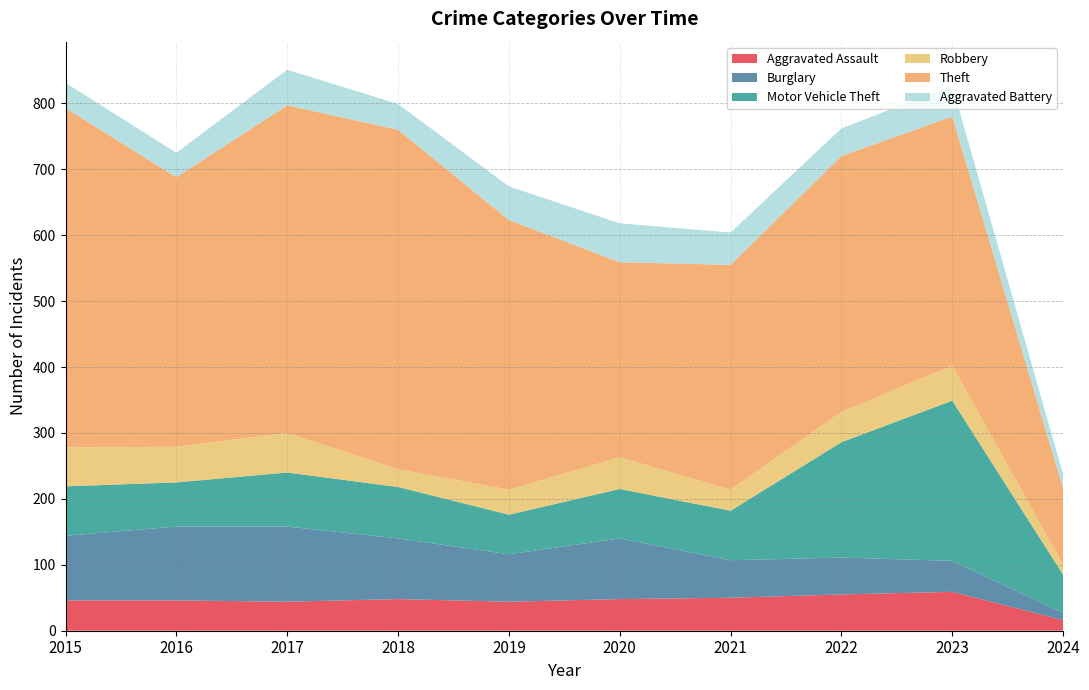

Reading left to right, list all the values displayed in this chart.

Aggravated Assault: 46	46	44	48	44	48	50	55	59	16
Burglary: 98	112	114	92	72	92	57	56	47	11
Motor Vehicle Theft: 75	67	82	78	60	75	75	175	243	58
Robbery: 59	54	60	27	38	48	32	46	53	15
Theft: 515	409	497	515	409	296	341	388	378	116
Aggravated Battery: 38	37	54	39	51	59	49	42	47	21